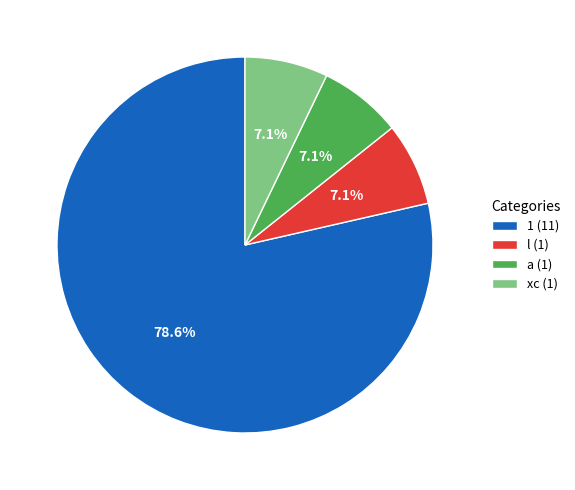

Approximately how many times larger is the value at xc (1) compared to a (1)?

1.0